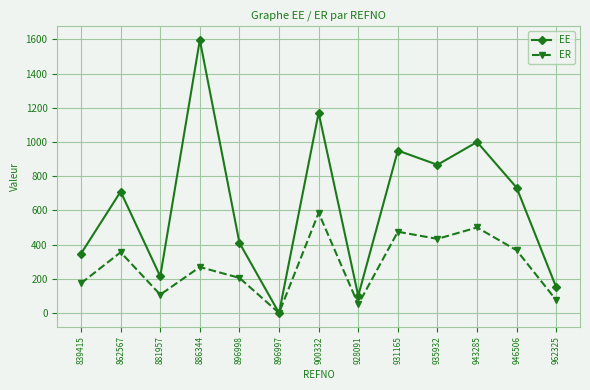

What is the value of the ER point at the 11th from the left?

500.0